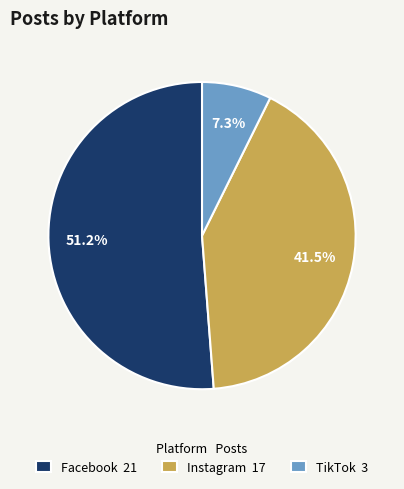

Approximately how many times larger is the value at Instagram 17 compared to Facebook 21?

0.8